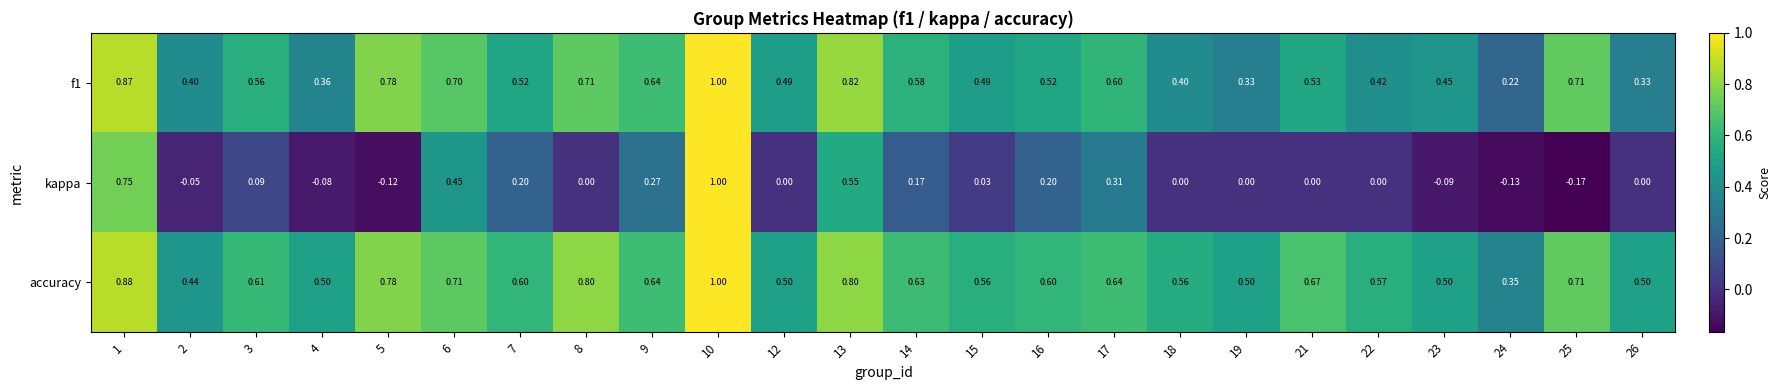

Which series has the largest total across all categories?

accuracy